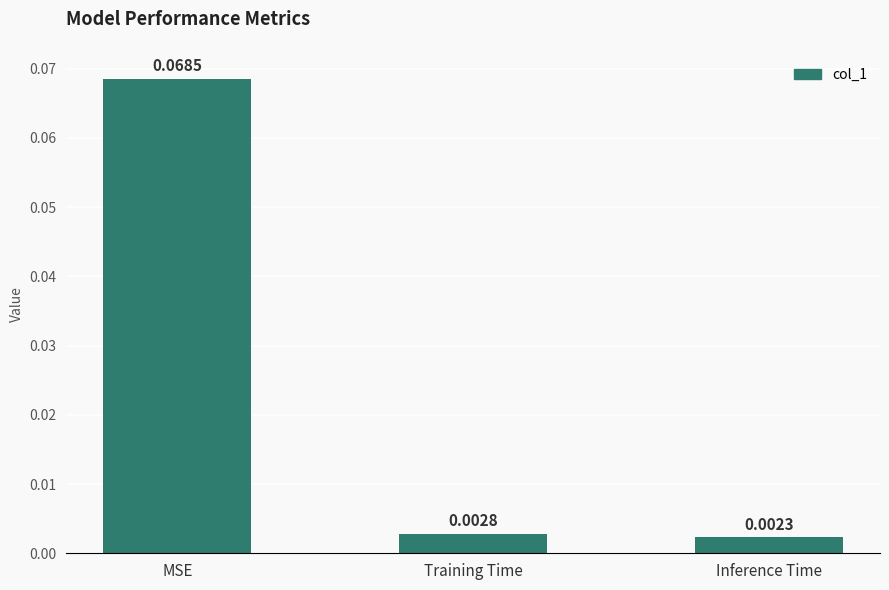

List the labels in order of value, smallest first.

Inference Time, Training Time, MSE